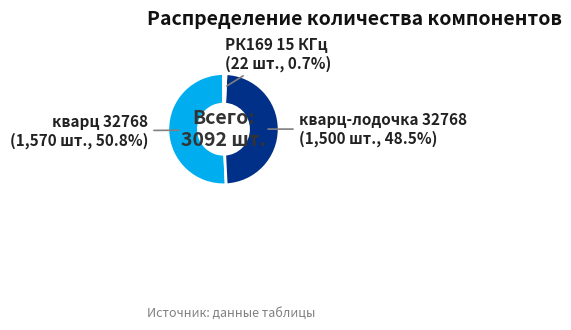

What is the largest slice in the pie chart?

кварц 32768